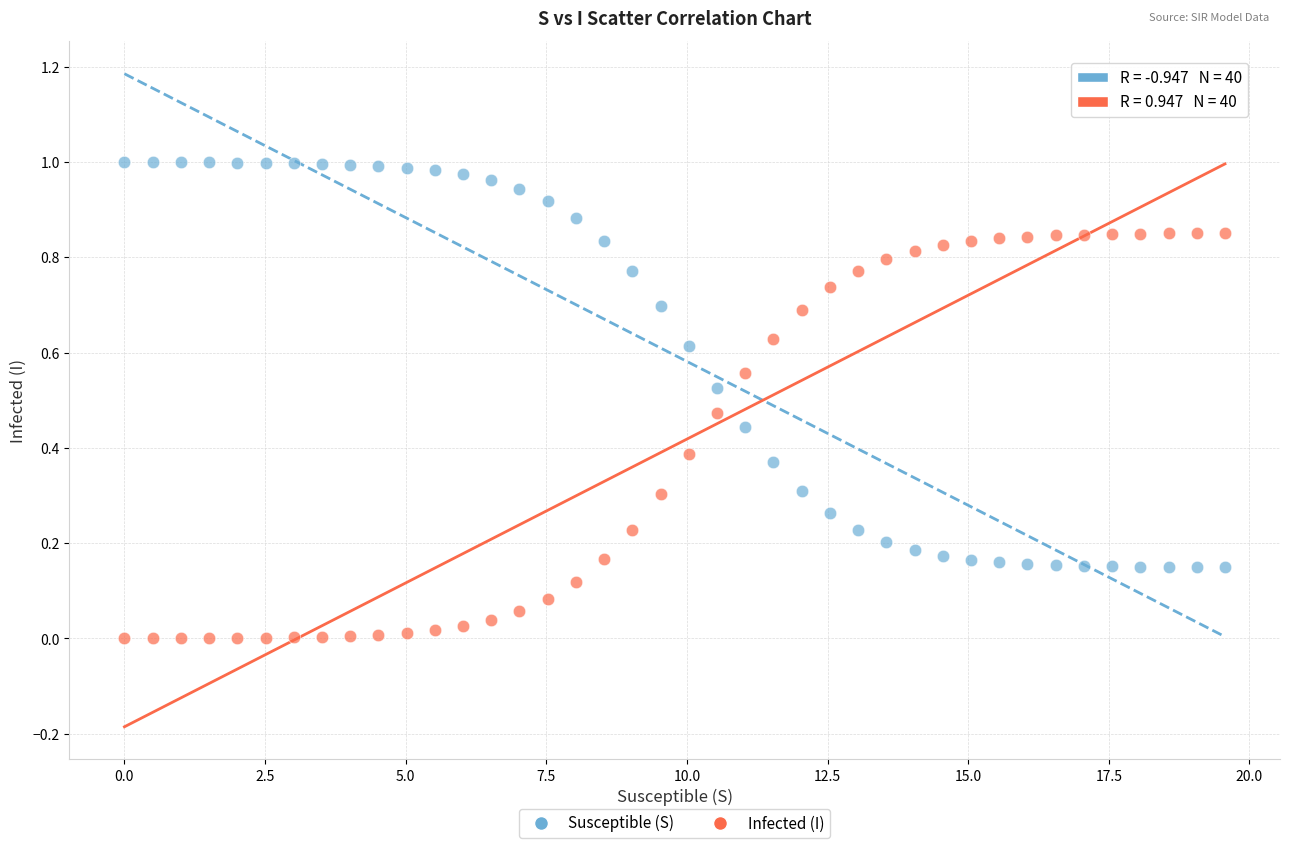

Which series contains the highest Y value?

Susceptible (S)